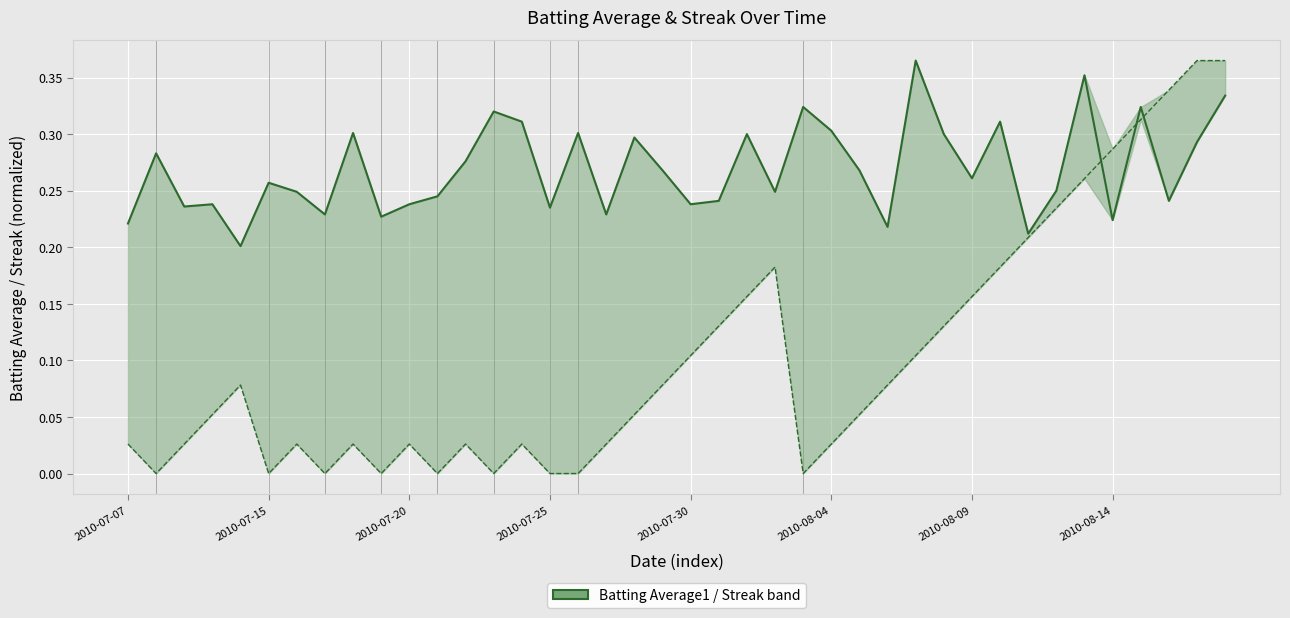

Is it true that Batting Average1 equals 0.4 at 36?

False